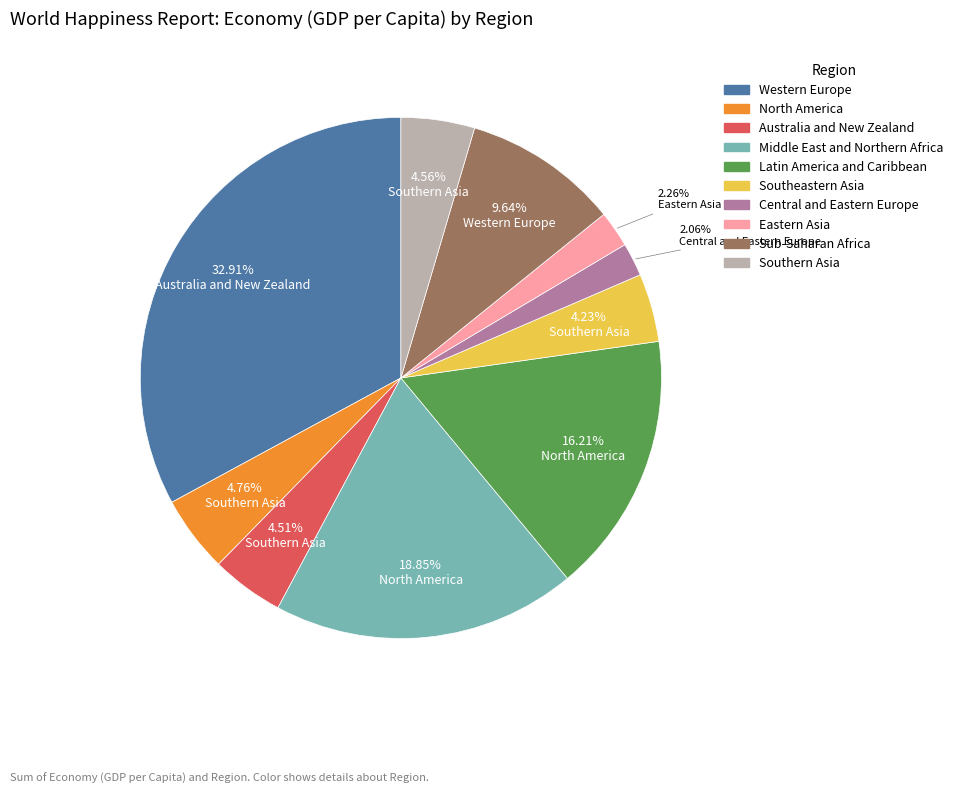

Does North America account for over 50% of the chart?

No